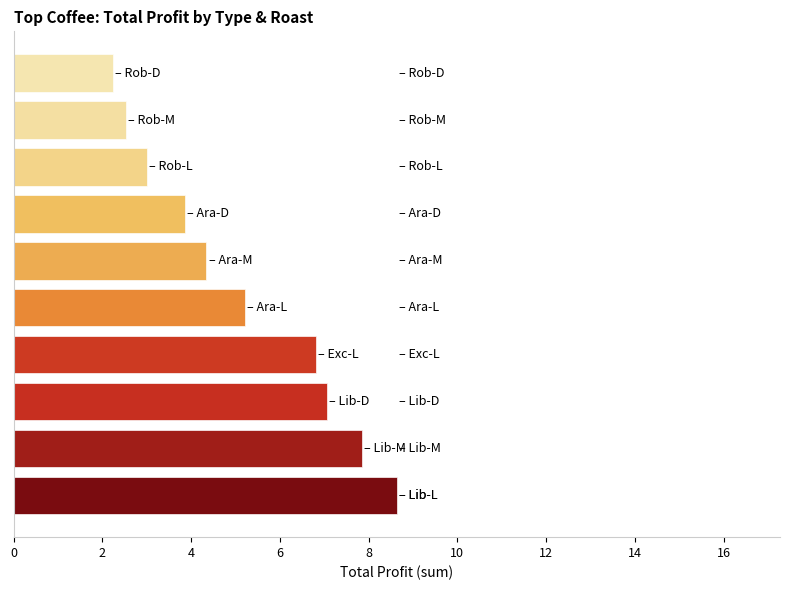

What is the smallest value displayed?

2.2